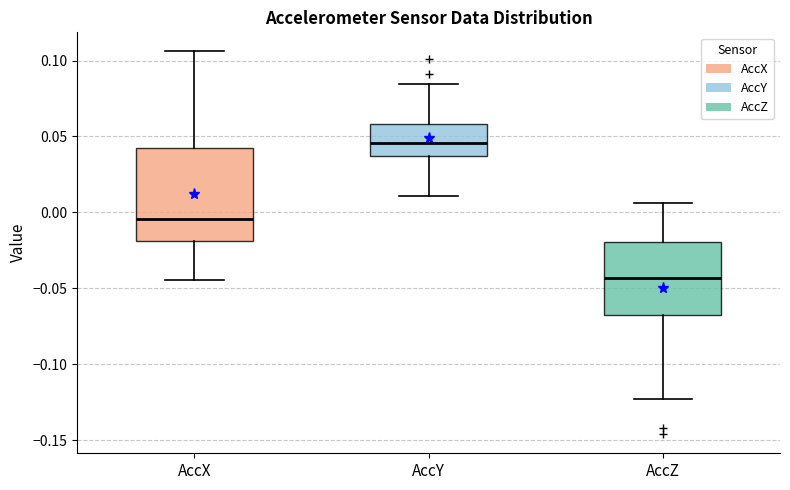

Which box has the highest median line?

AccY